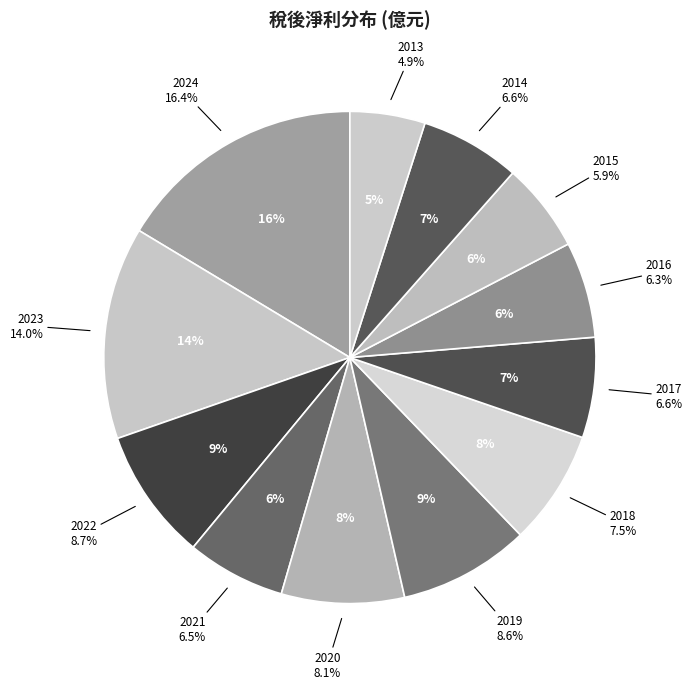

How many segments does this pie chart have?

12